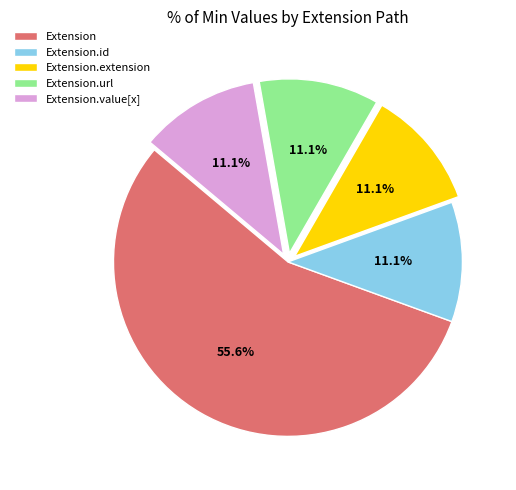

Is the sum of Extension and Extension.id greater than half?

Yes